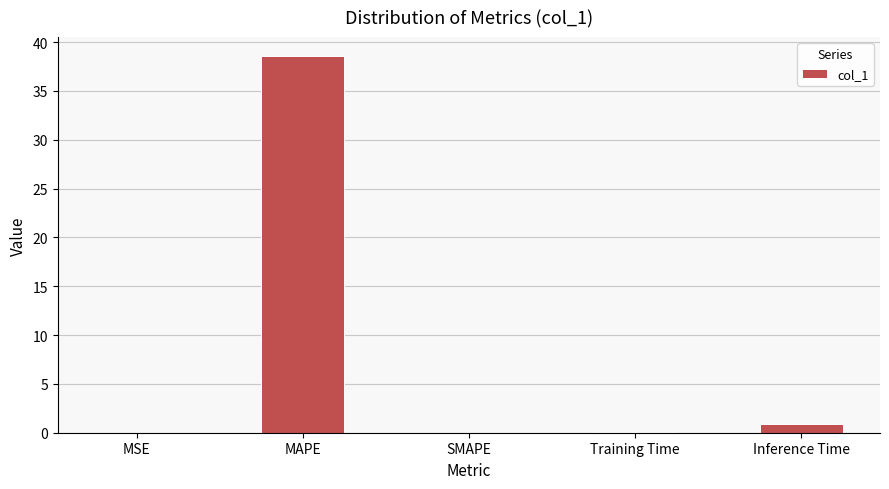

At which label is the value closest to 19?

Inference Time